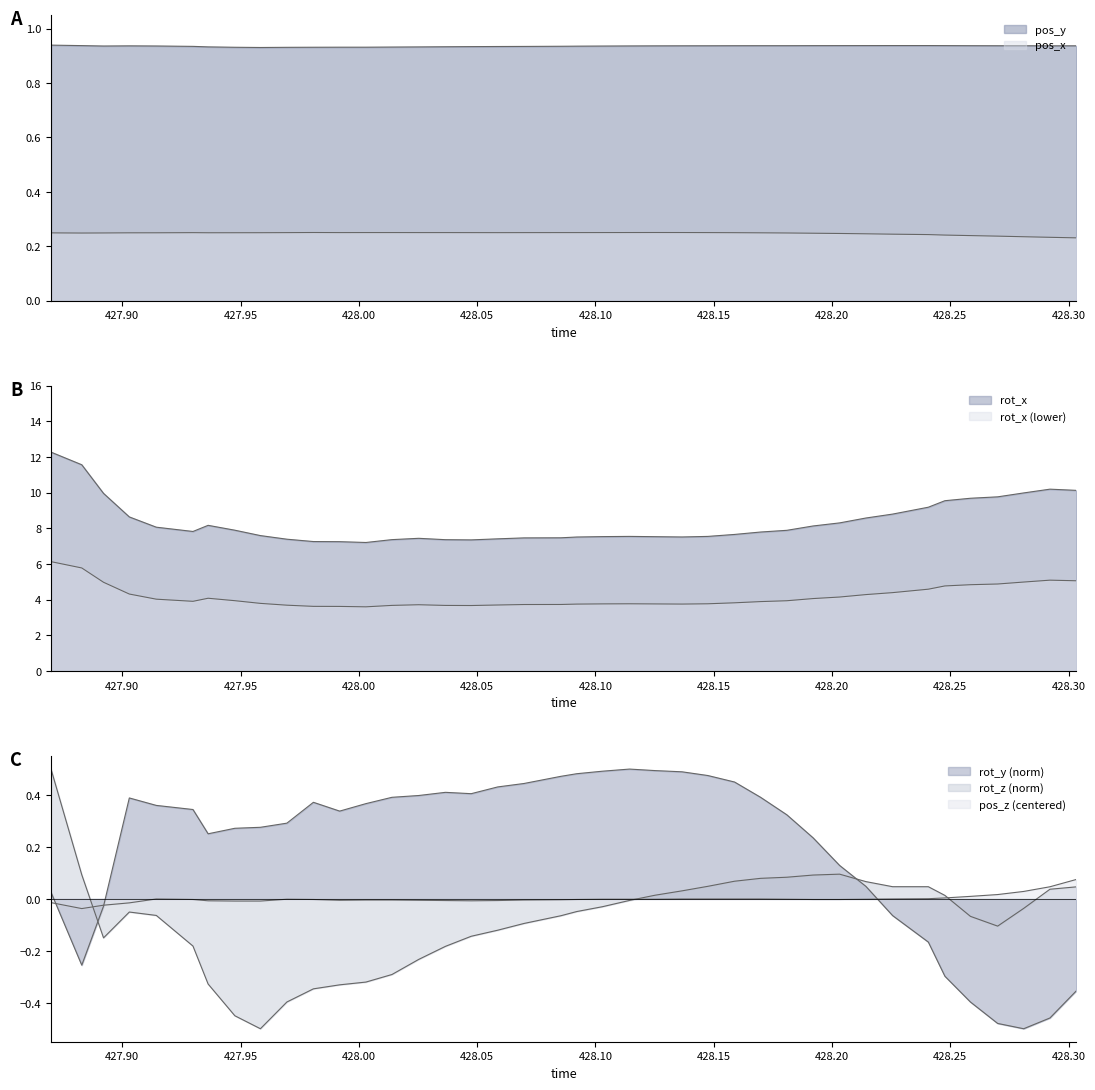

Which series has the widest spread of values?

rot_x